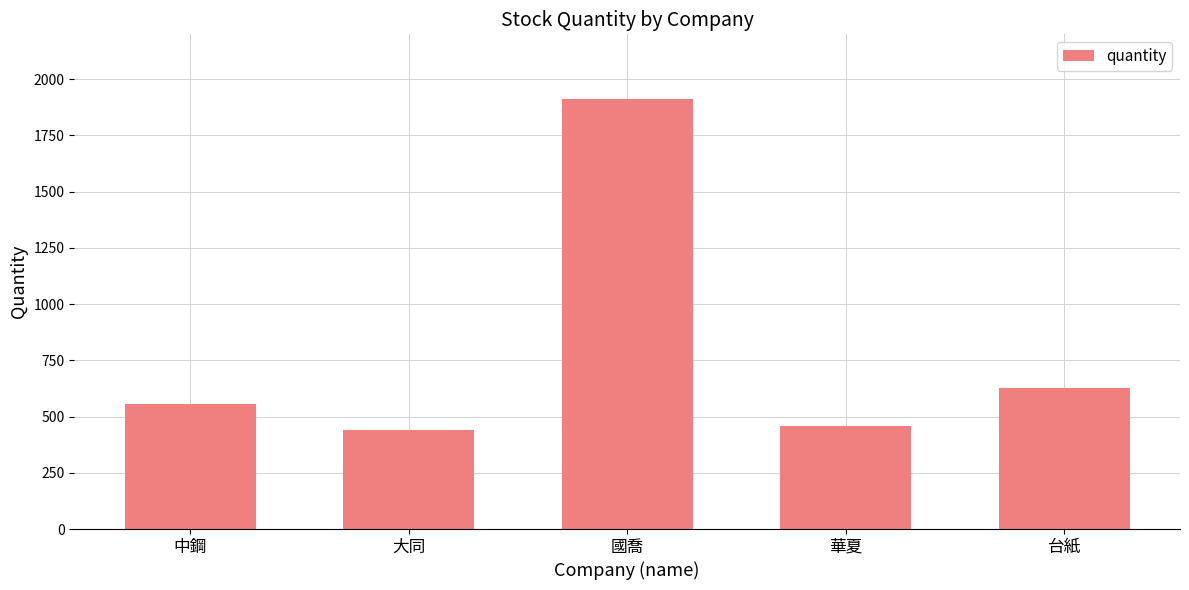

Between 大同 and 台紙, which is larger?

台紙